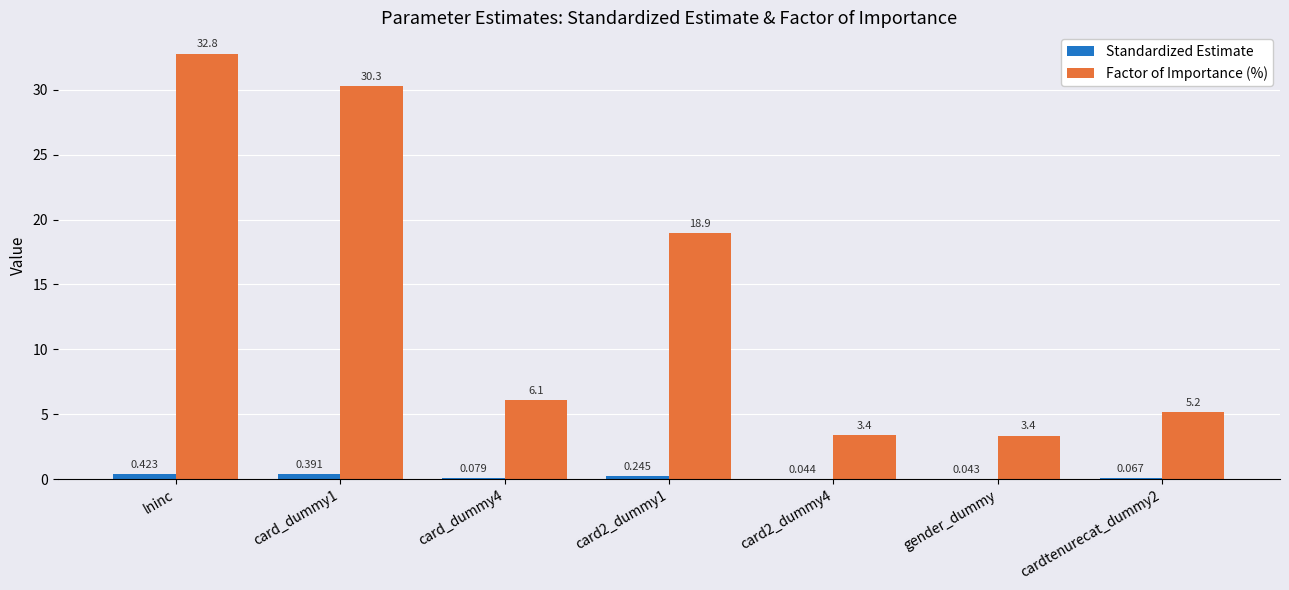

Which series changed the most between lninc and card2_dummy1?

Factor of Importance (%)